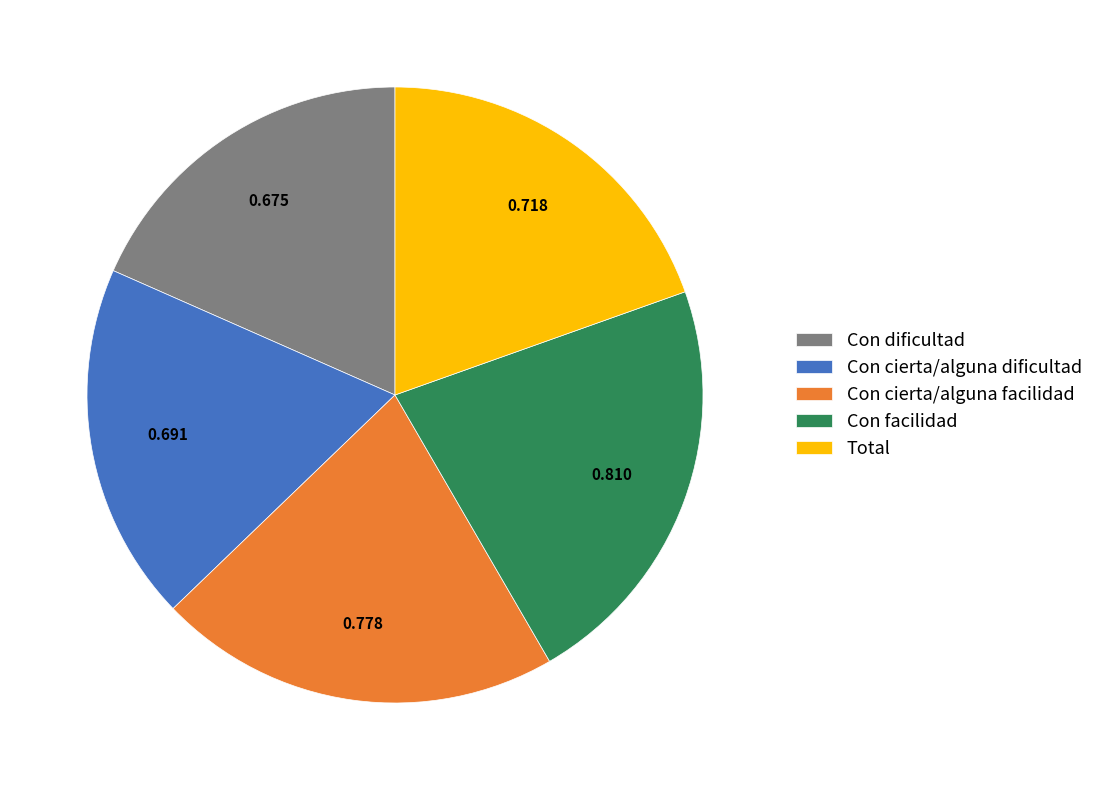

Does Con cierta/alguna facilidad represent more than half of the total?

No